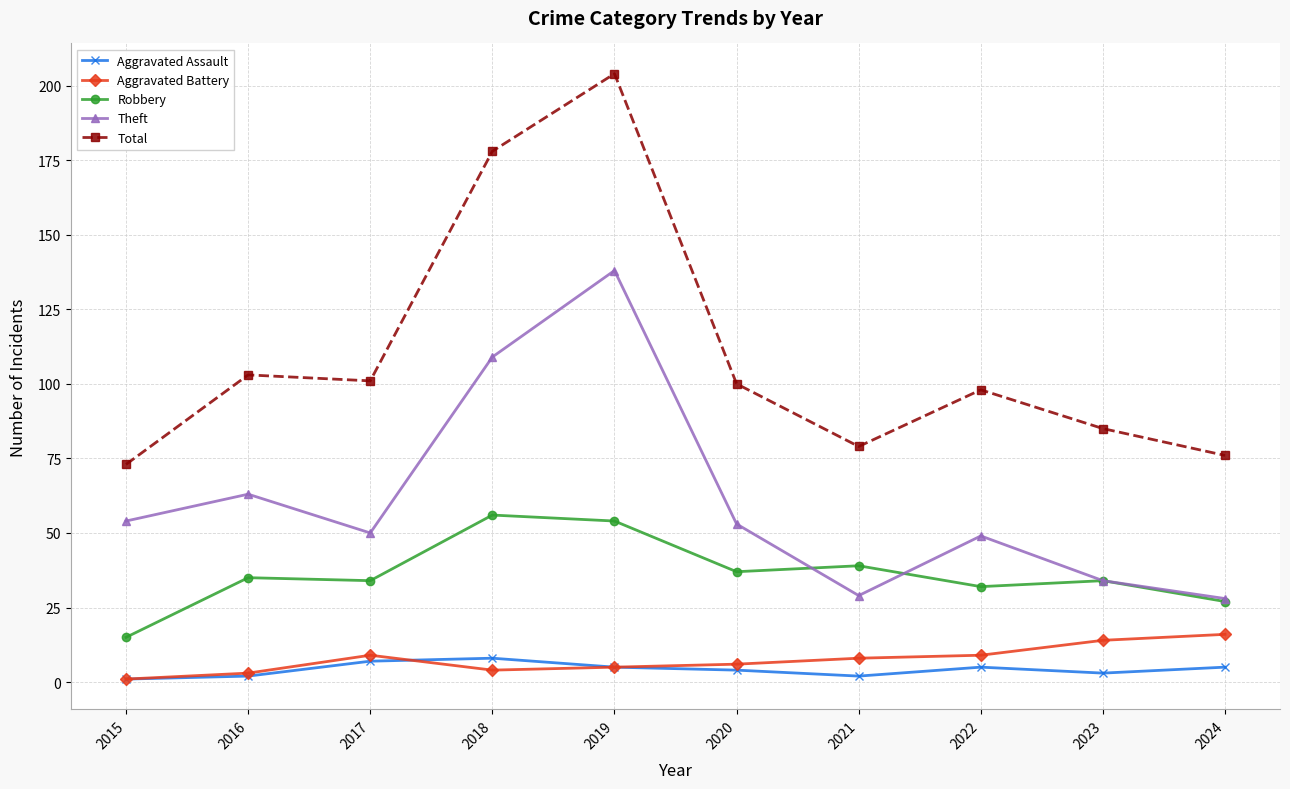

Where is the first local maximum for Total?

2016